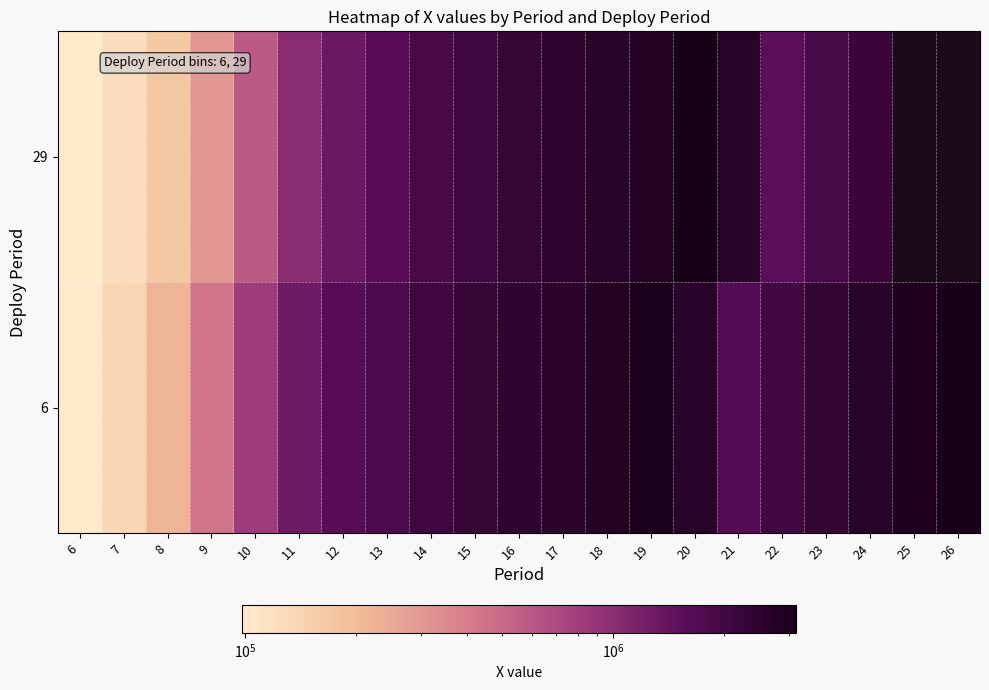

At which category is the sum across all series the highest?

19